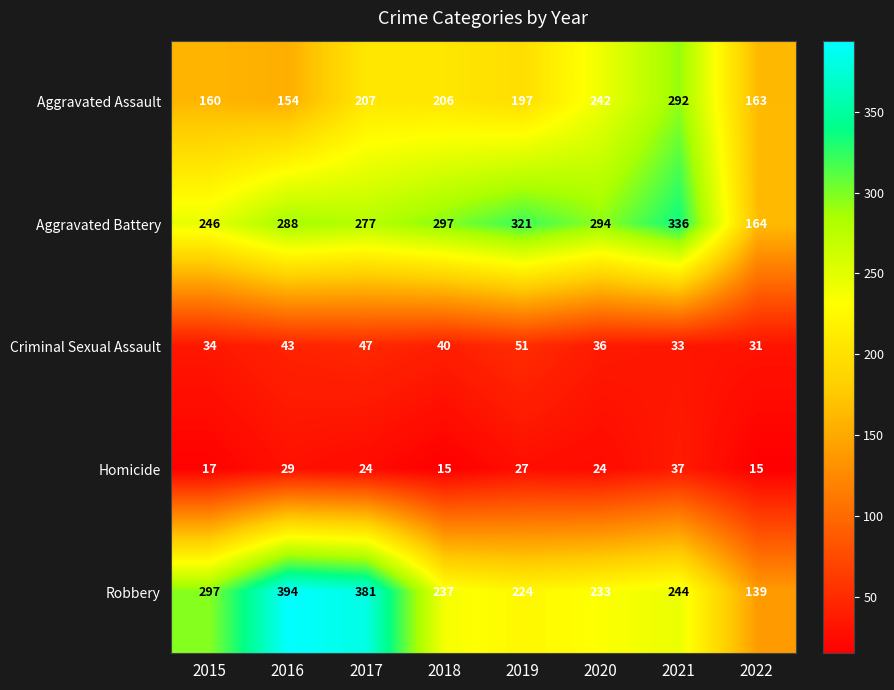

Rank the series at 2015 from highest to lowest value.

Robbery, Aggravated Battery, Aggravated Assault, Criminal Sexual Assault, Homicide